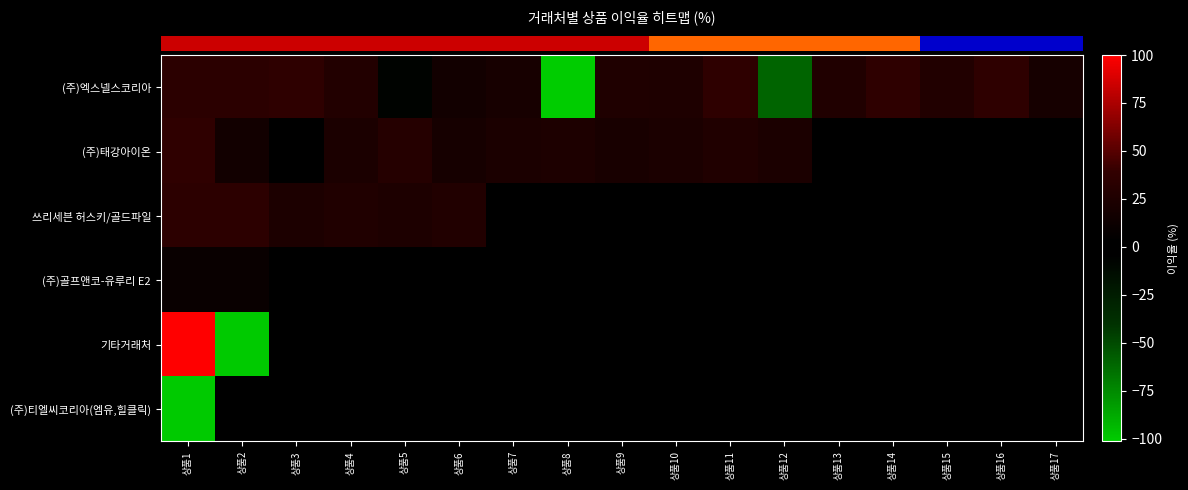

Count the number of data series in this chart.

6